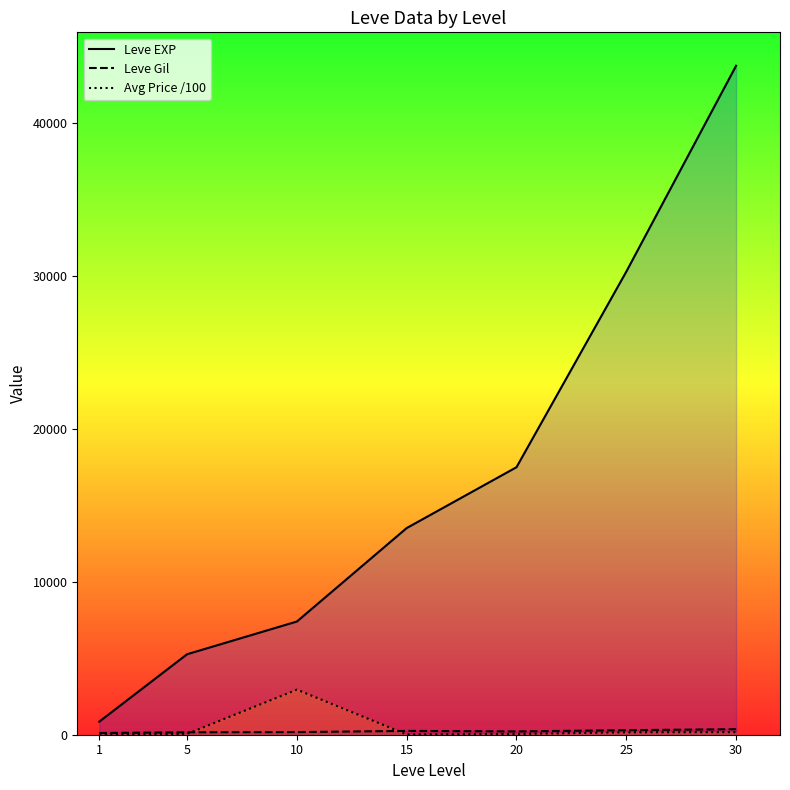

At how many categories does at least one series exceed 32368?

1